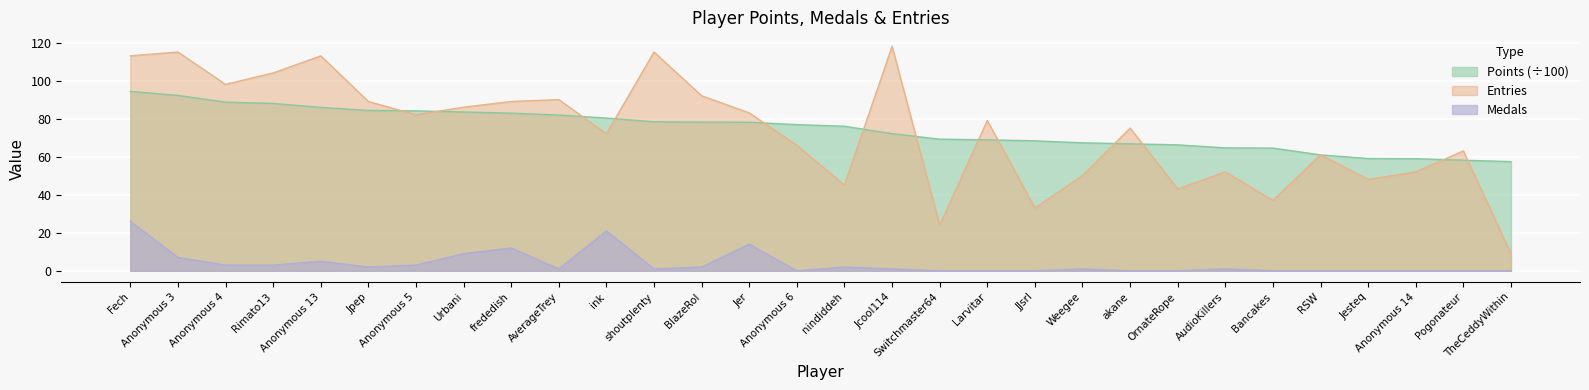

What is the maximum value shown in the chart?

118.0